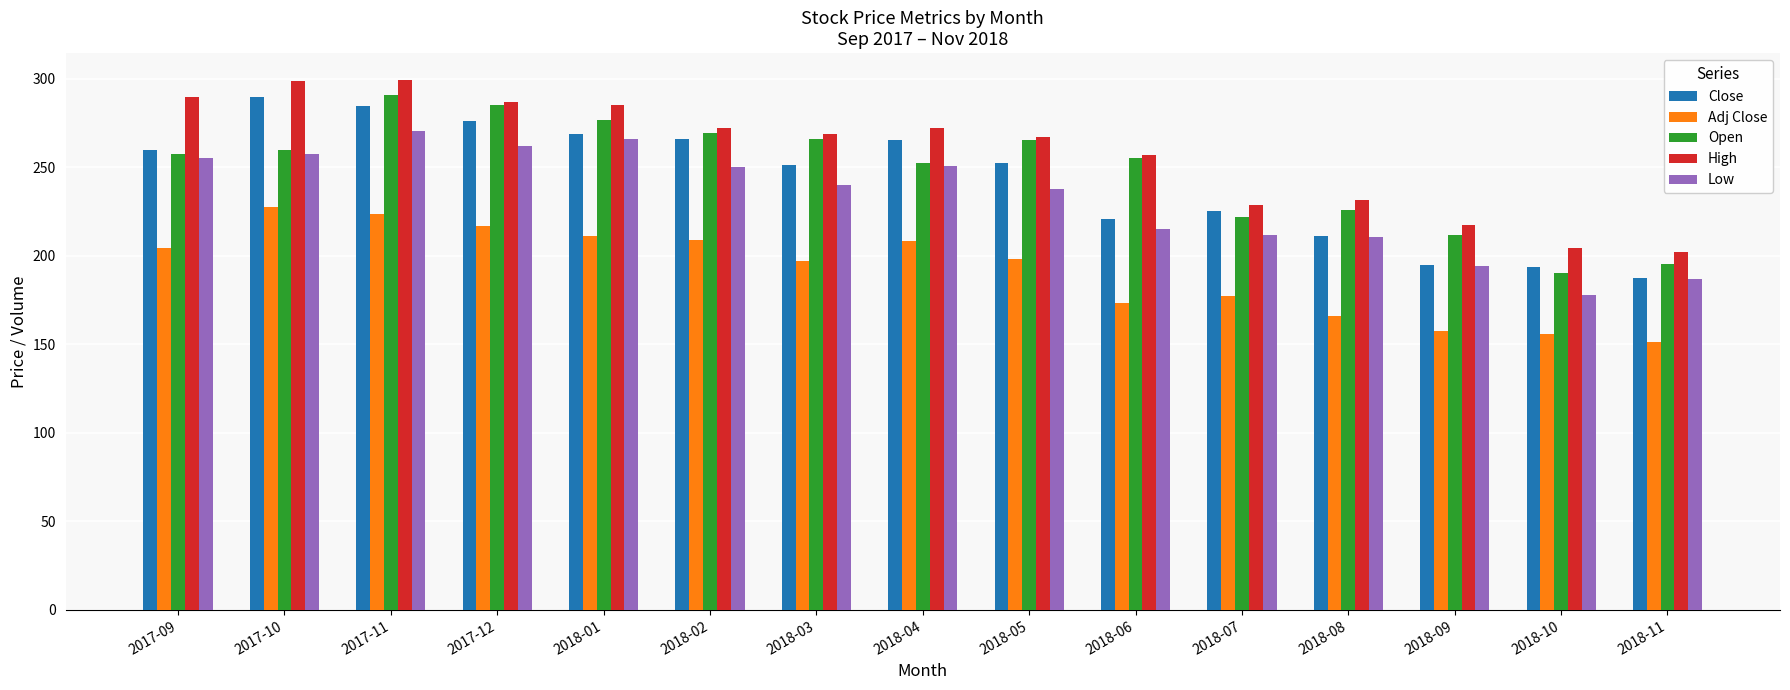

The High series shows 257.1 at 2018-06. True or false?

True